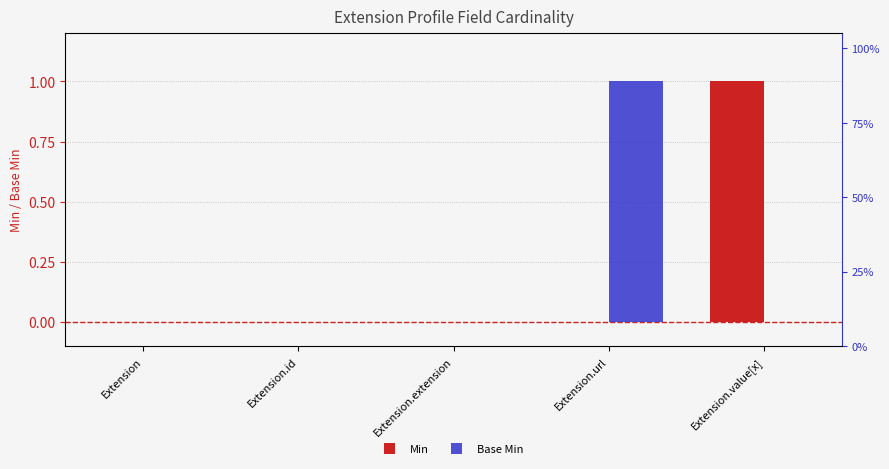

How many values in the Min series exceed 0?

1